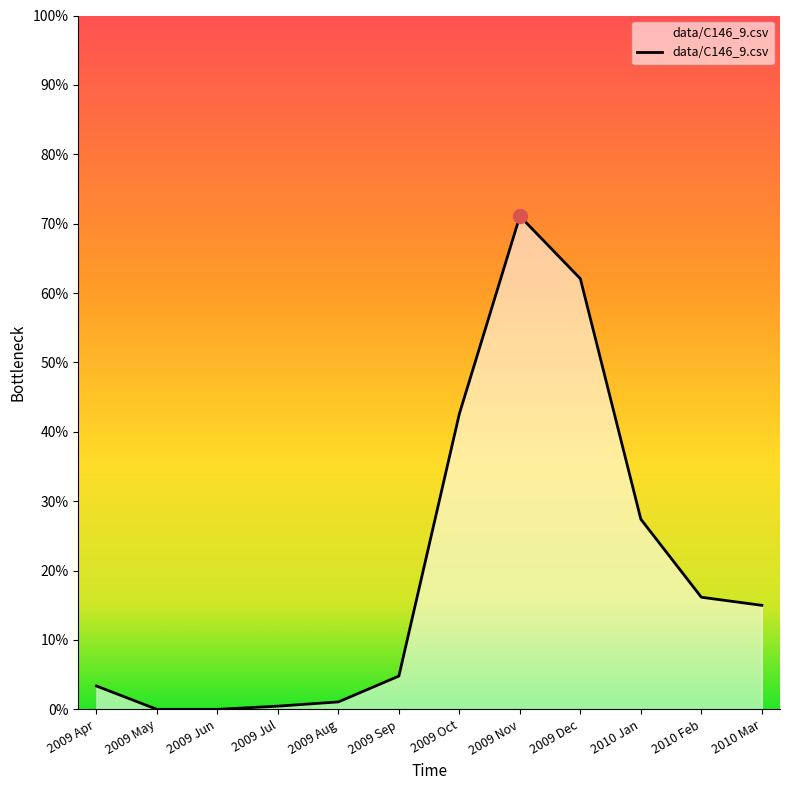

Does the chart have visible grid lines?

No